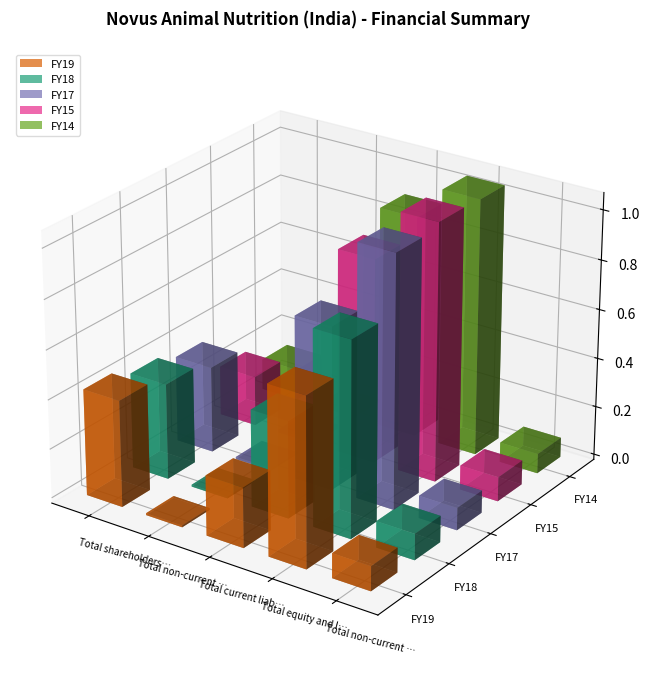

How many values in the FY18 series are below 388969455?

2